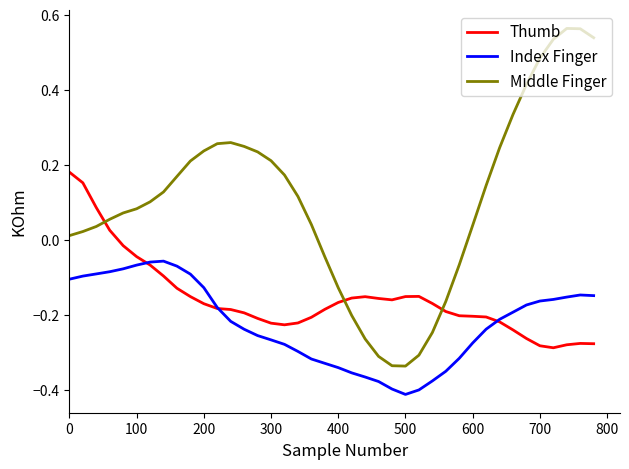

How many values in the Thumb series are below 0?

36